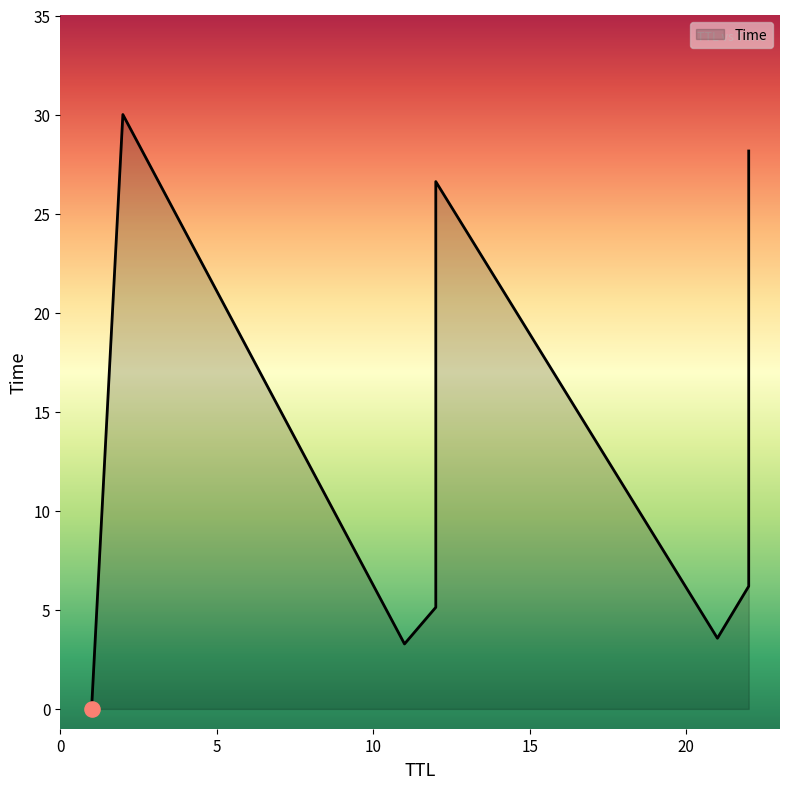

What is the change in value from 12 to 2?

+24.9